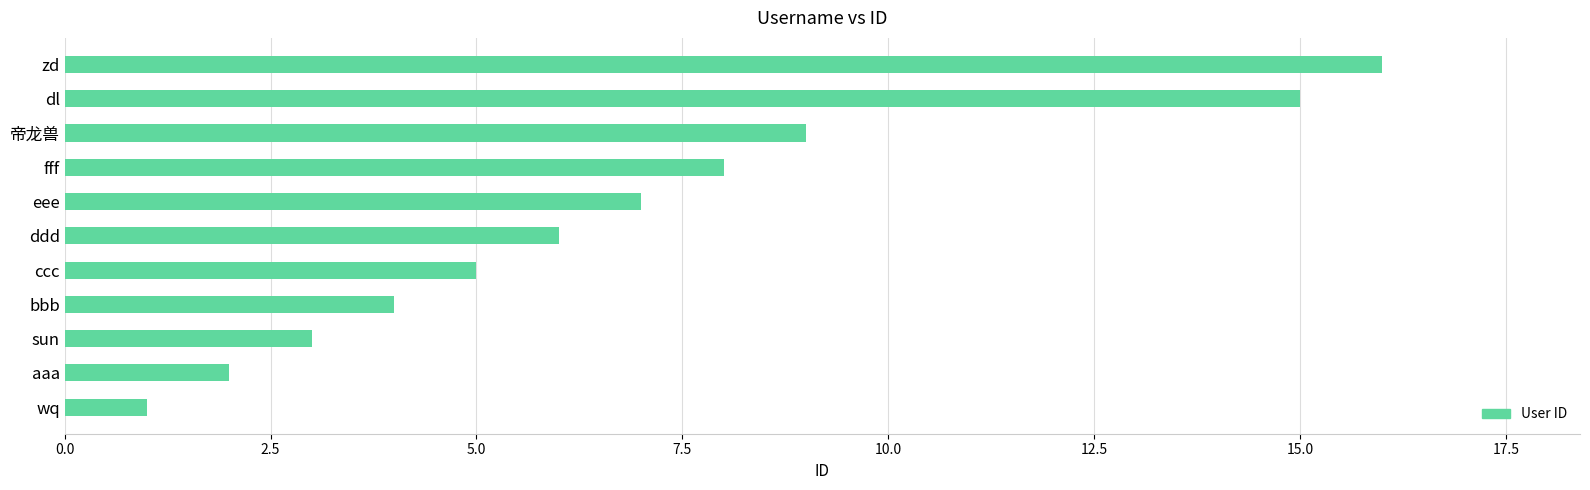

Rank the categories by value from lowest to highest.

wq, aaa, sun, bbb, ccc, ddd, eee, fff, 帝龙兽, dl, zd